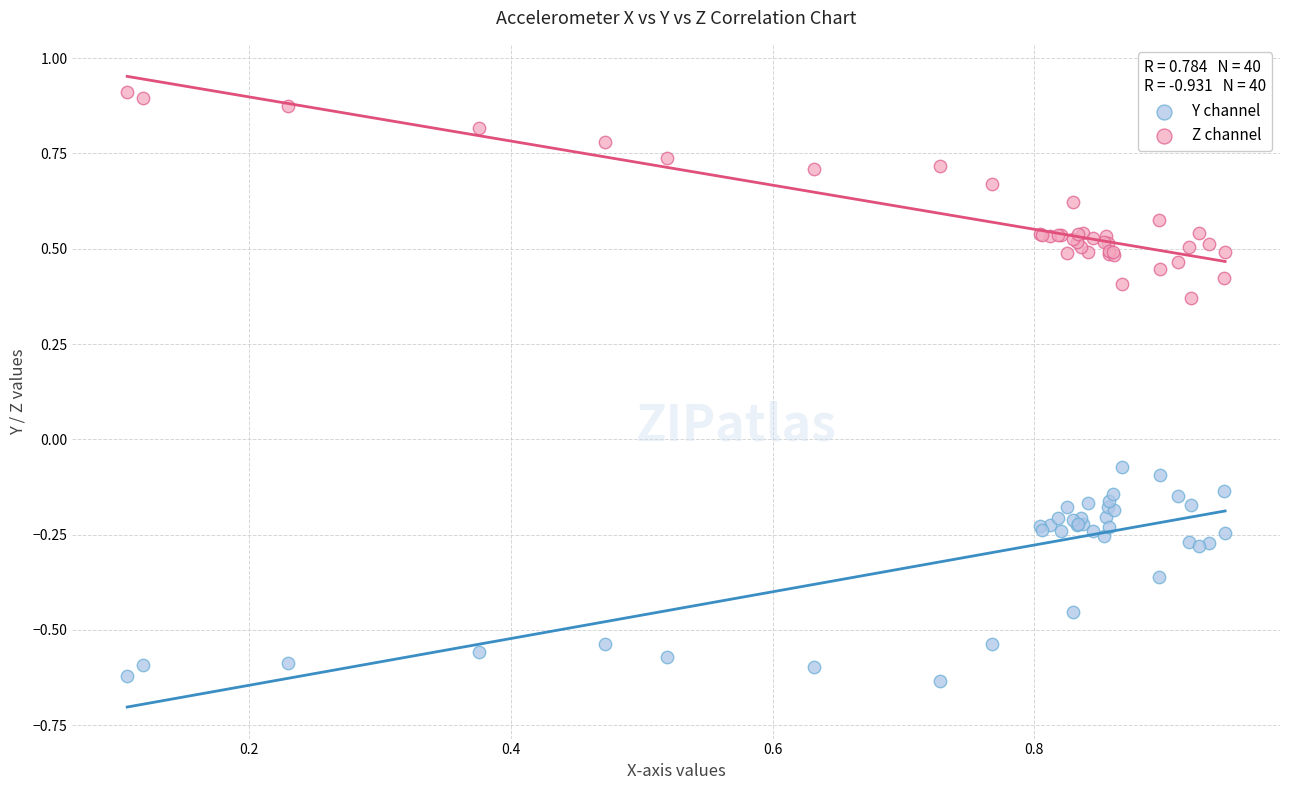

Which series contains the lowest Y value?

Y channel